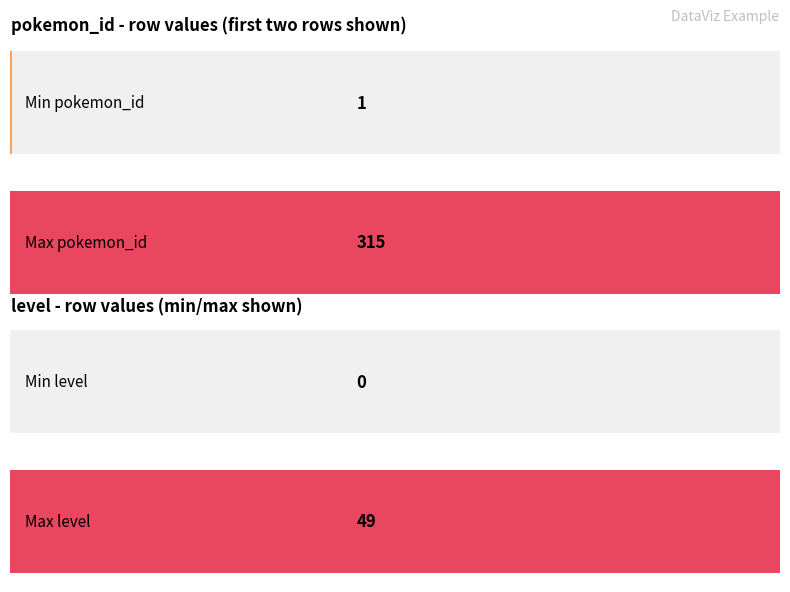

How many data points in pokemon_id are less than 45?

3